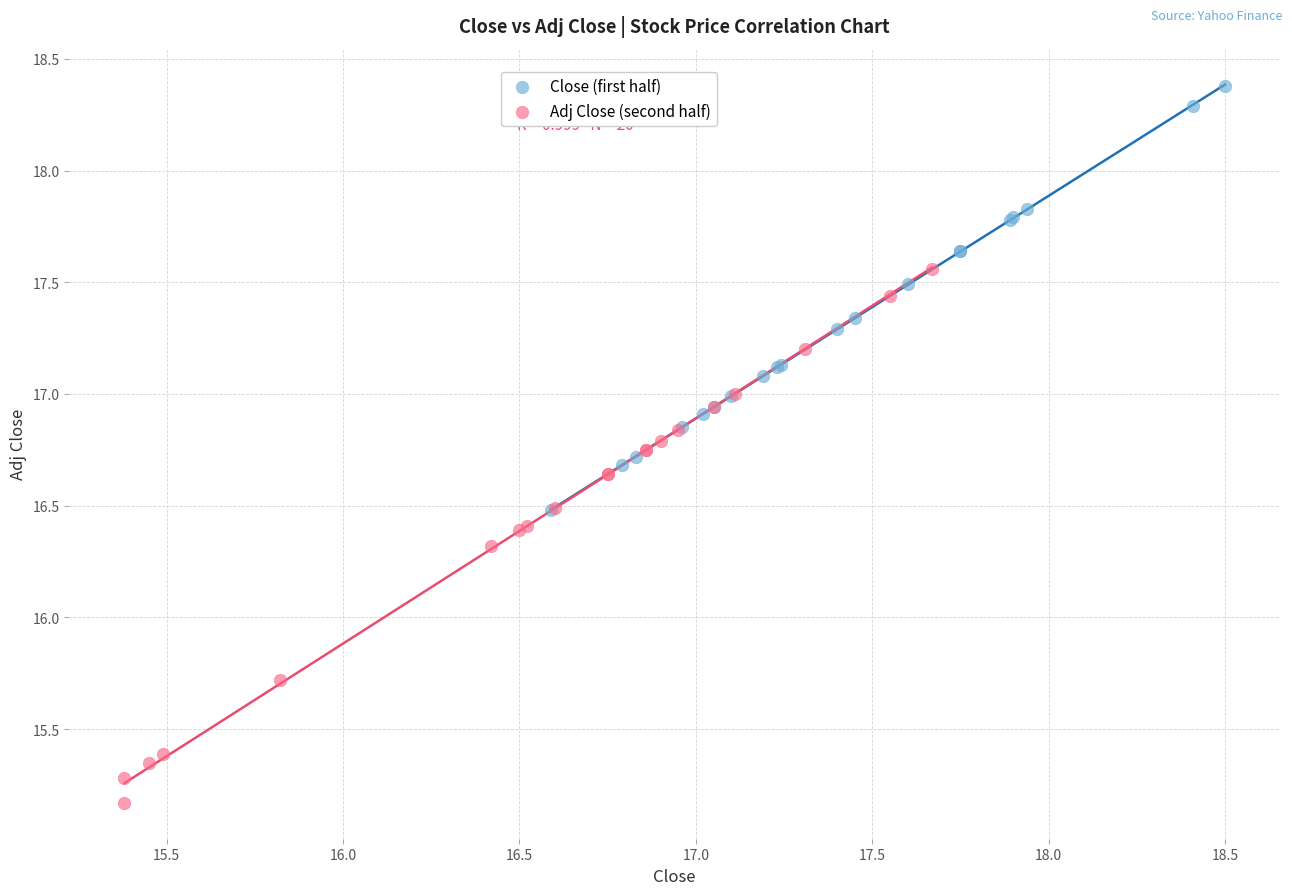

Which series contains the highest Y value?

Close (first half)